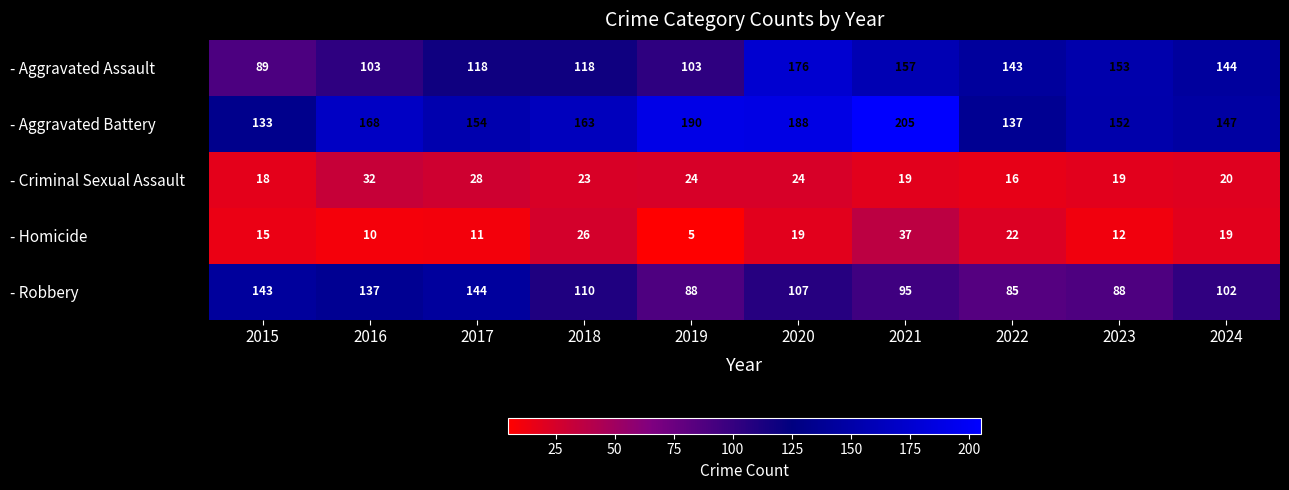

Which series has the largest range (max minus min)?

- Aggravated Assault